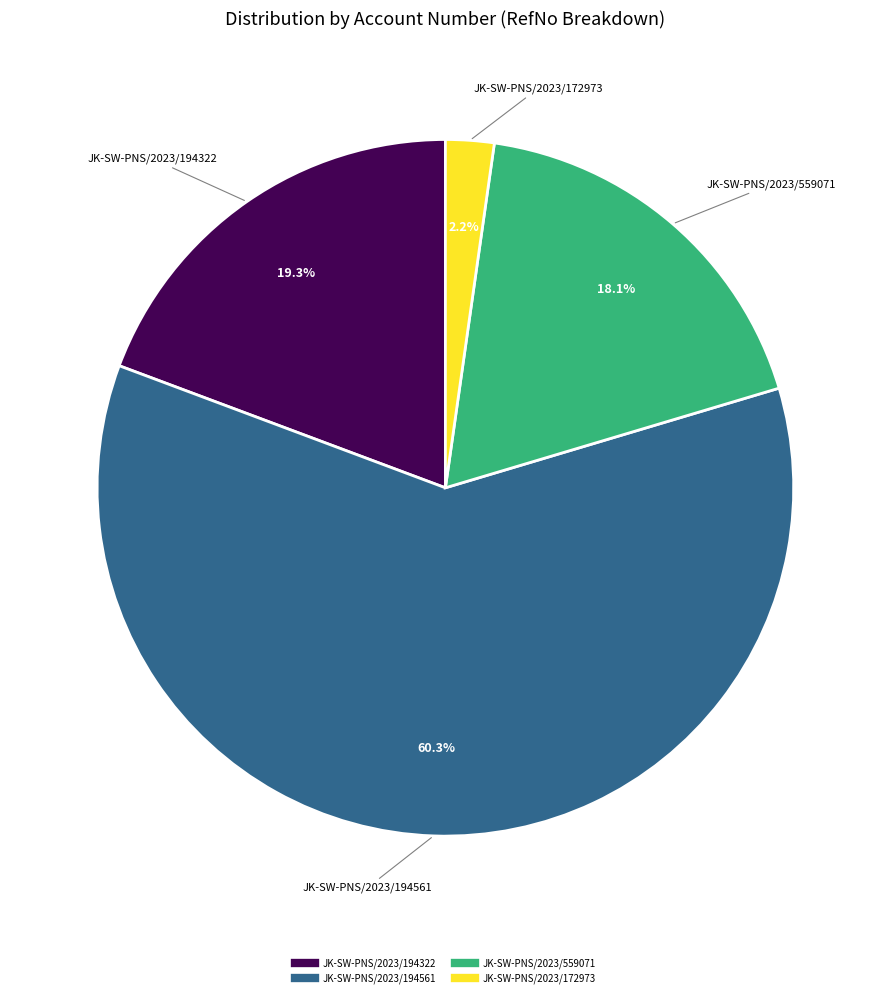

Which category accounts for the majority?

JK-SW-PNS/2023/194561